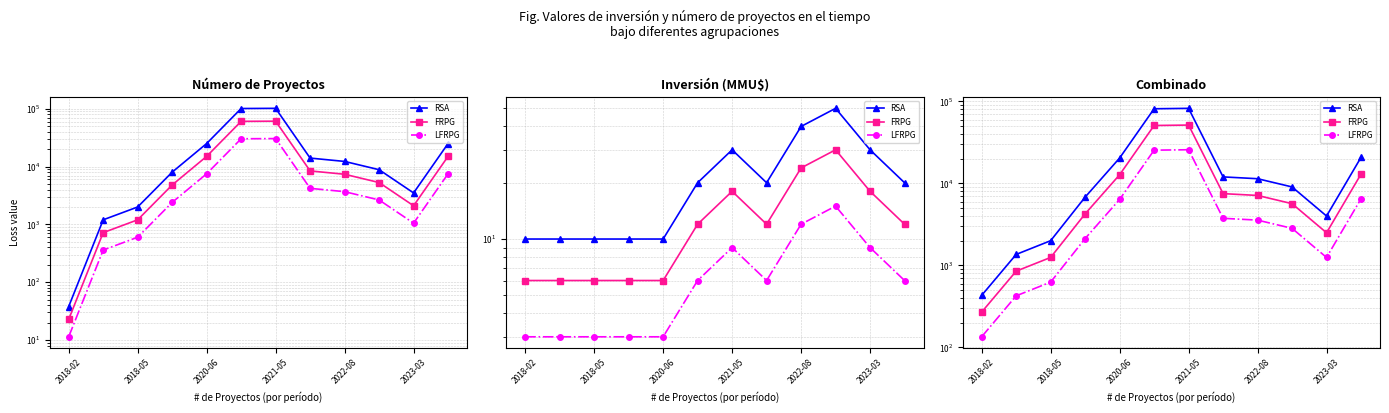

What is the difference between the second highest and minimum values in the FRPG series?

50606.0